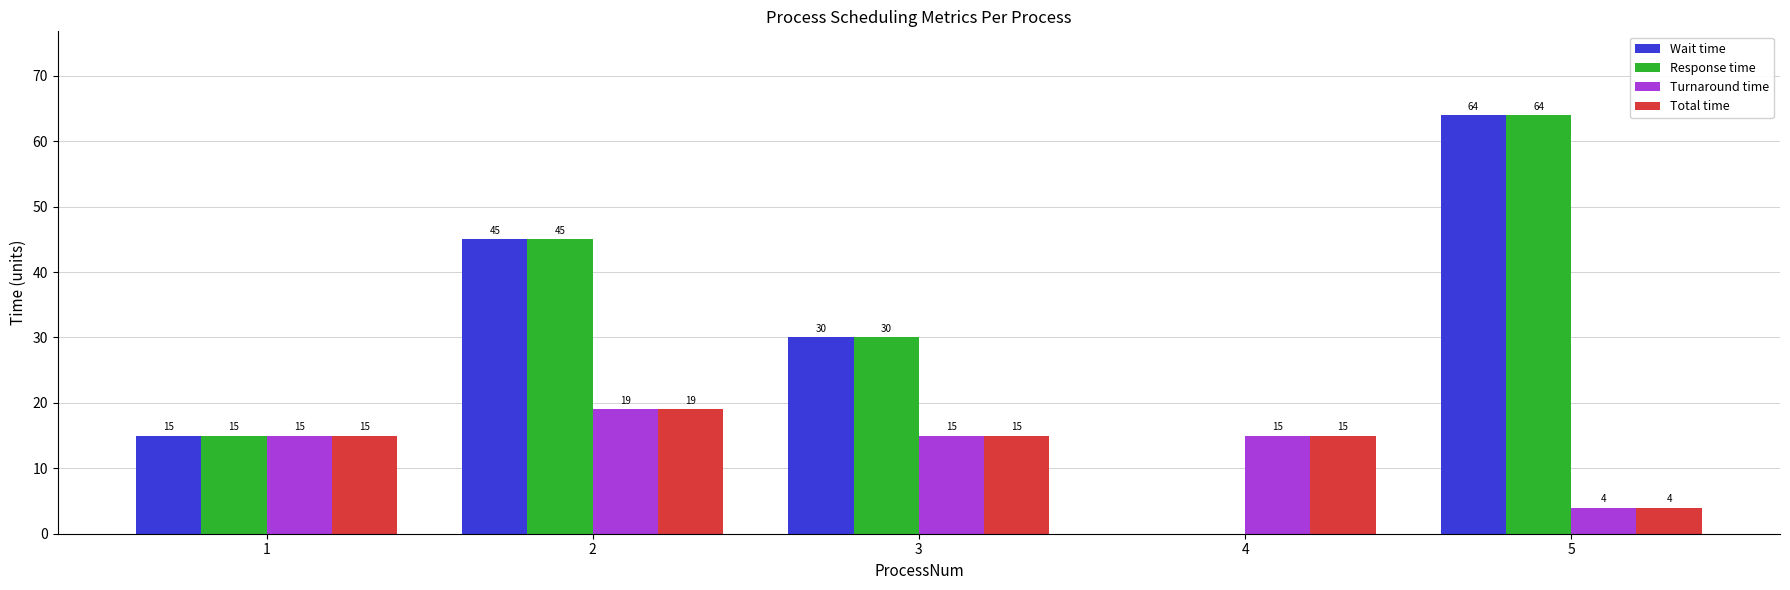

At which label does Response time first exceed 30?

2